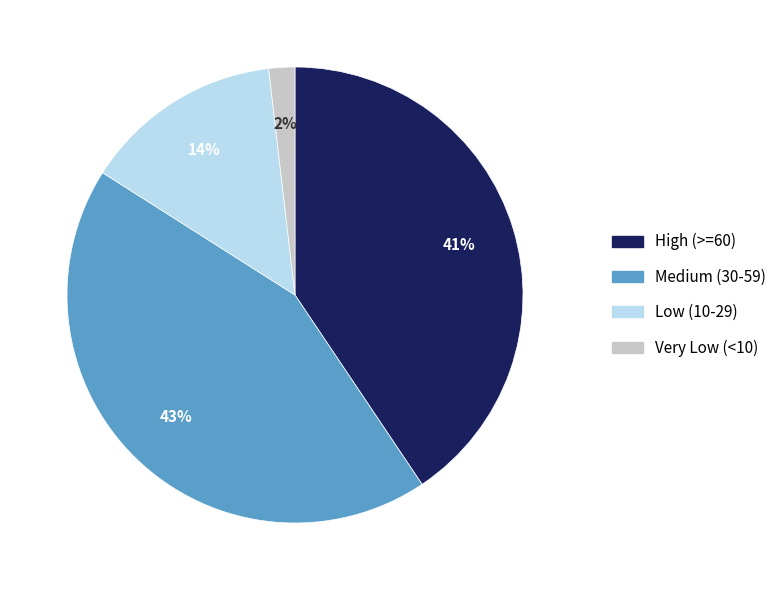

Is it true that High (>=60) is 51% of the pie?

False